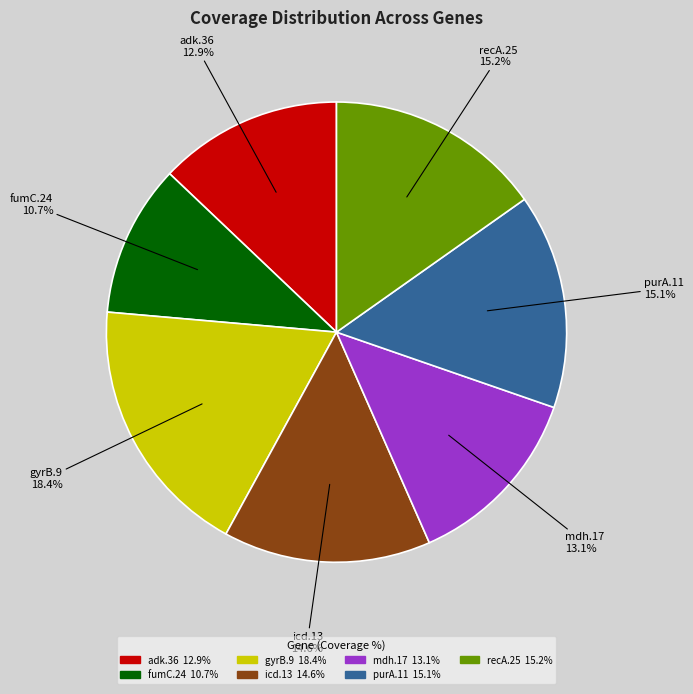

Approximately how many times larger is the value at icd.13 14.6% compared to recA.25 15.2%?

1.0